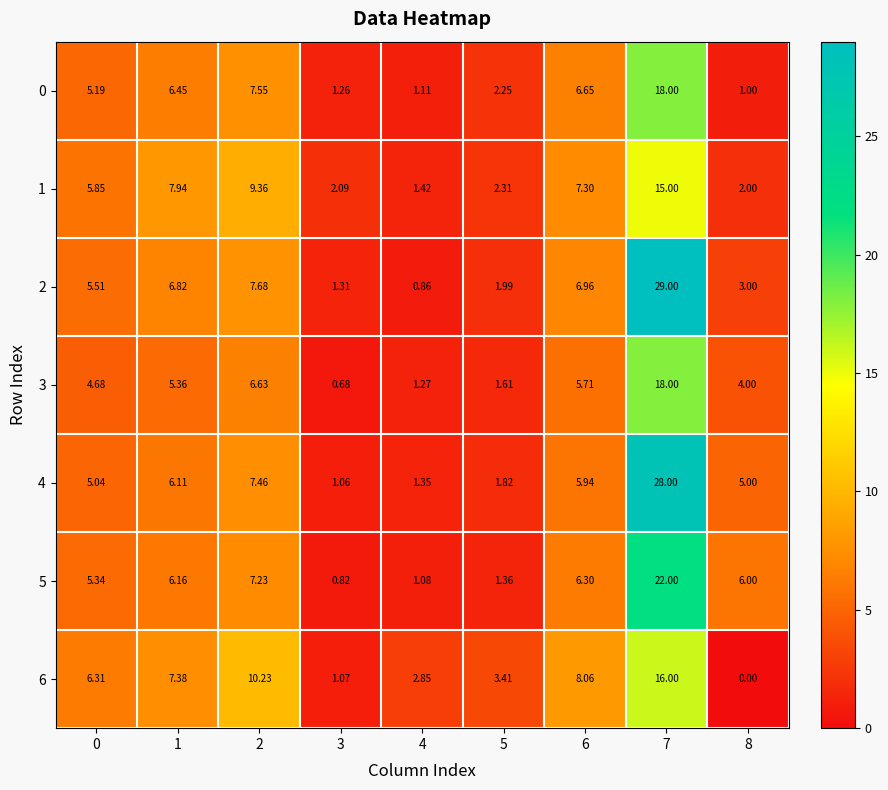

Is the value of 1 at 3 greater than the value of 4 at 8?

No